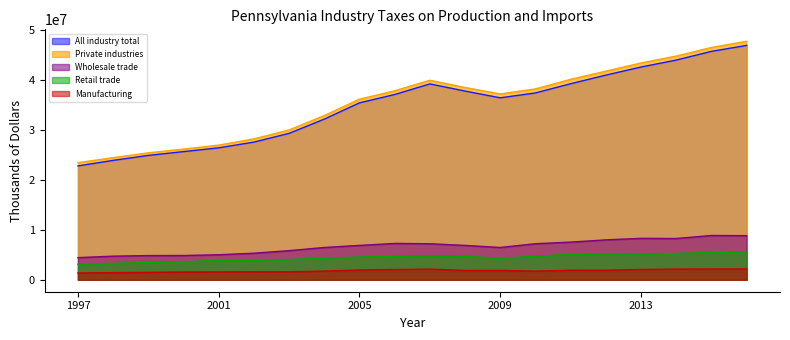

What is the total value across all series at 2002?

66469306